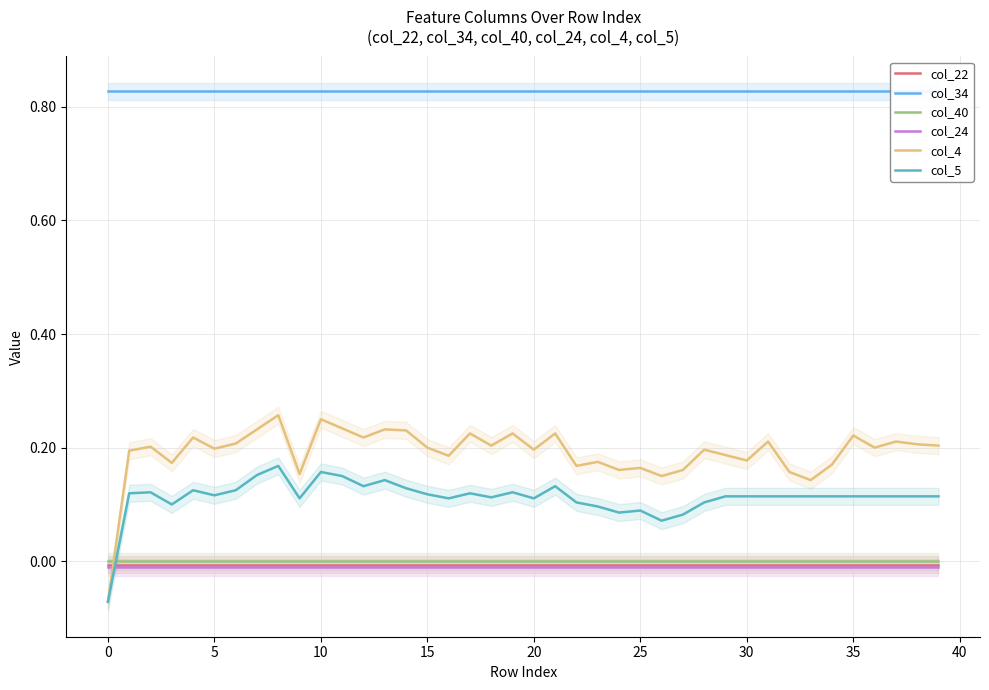

Is the value of col_4 at 39 greater than the value of col_34 at 32?

No